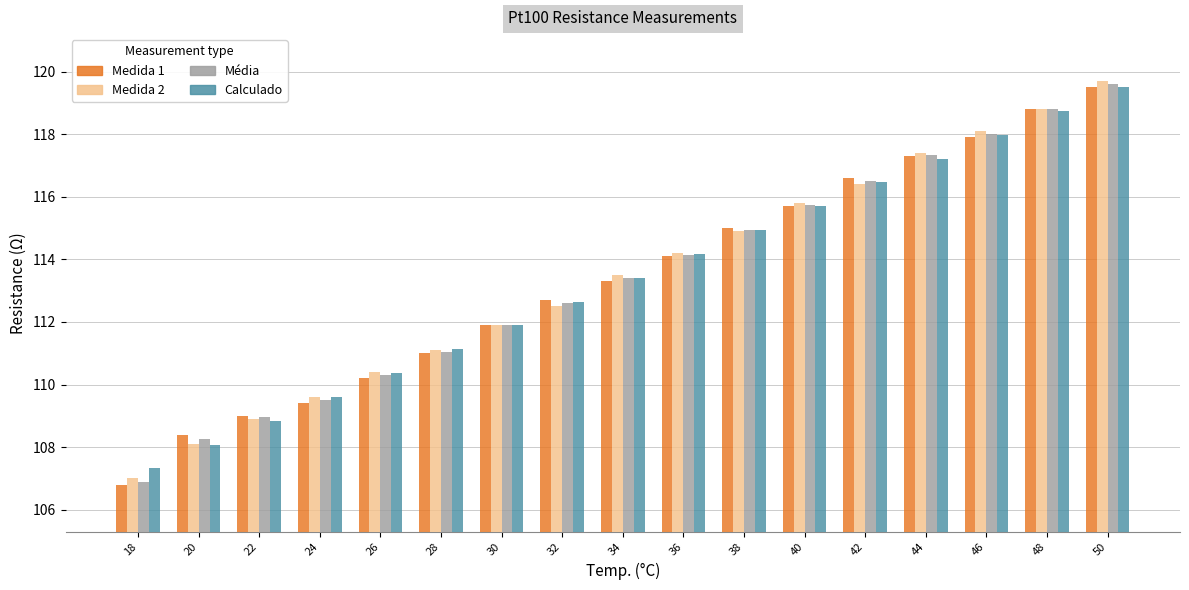

What is the total value across all series at 30?

447.6